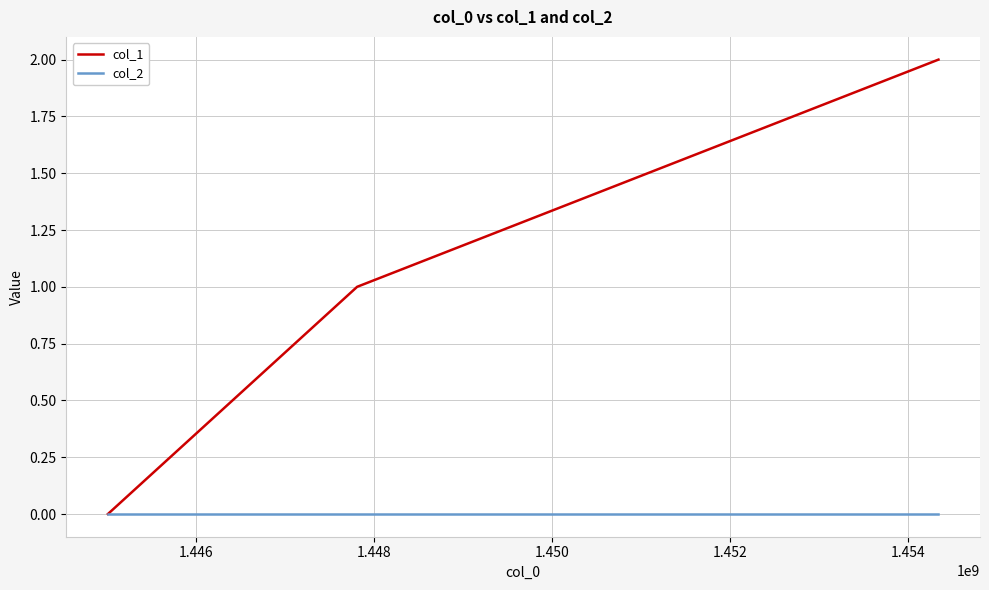

Which series has the largest total across all categories?

col_1